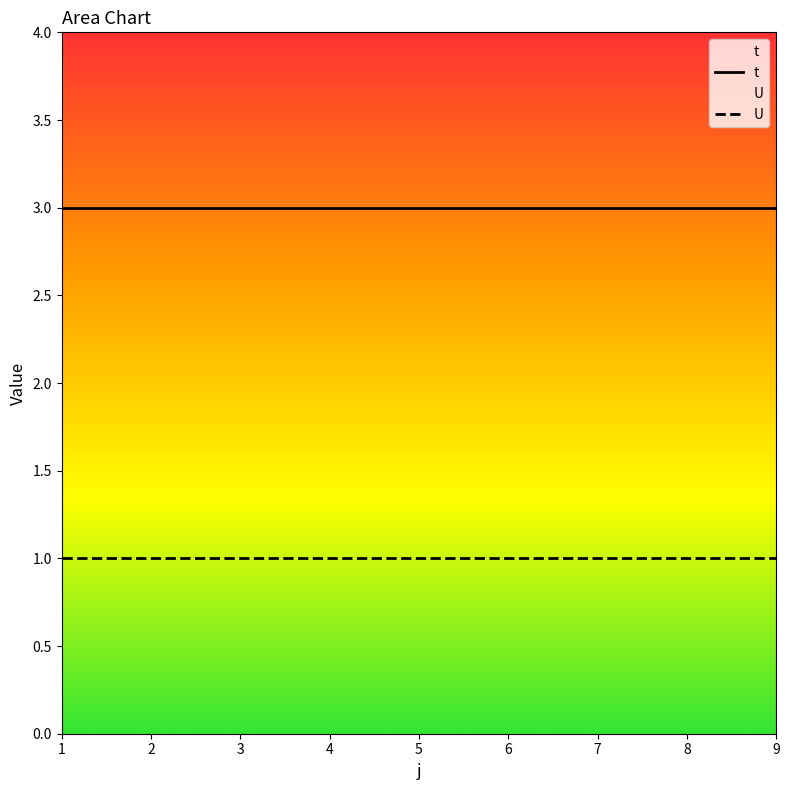

Rank the series by their maximum value, from lowest to highest.

U, t